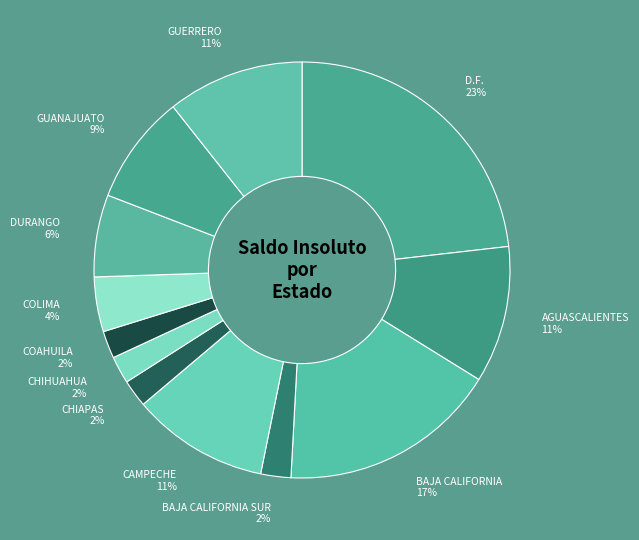

Is there any slice that represents more than half of the pie?

No